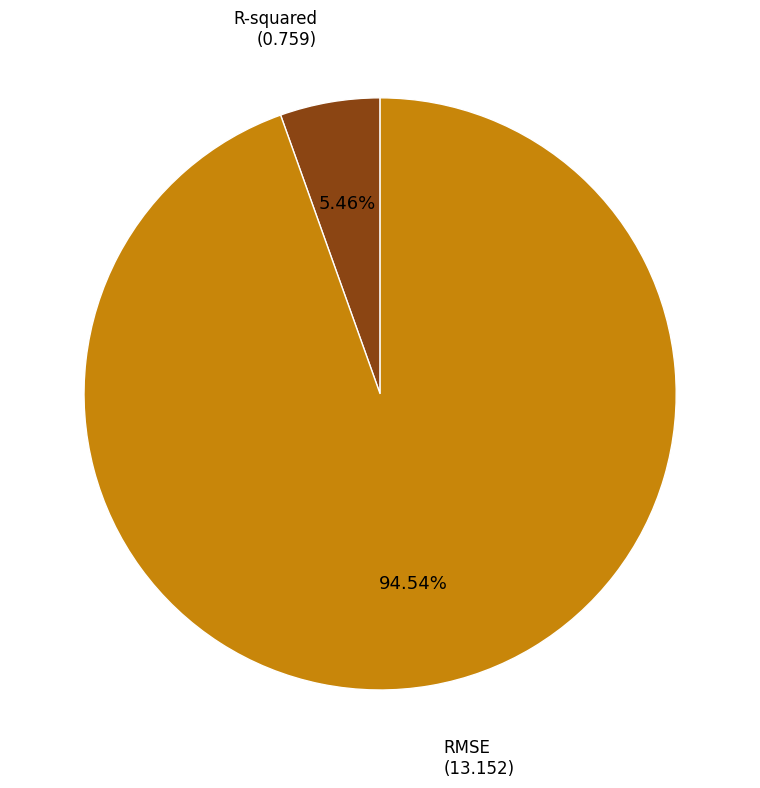

Rank the categories by value from highest to lowest.

RMSE, R-squared